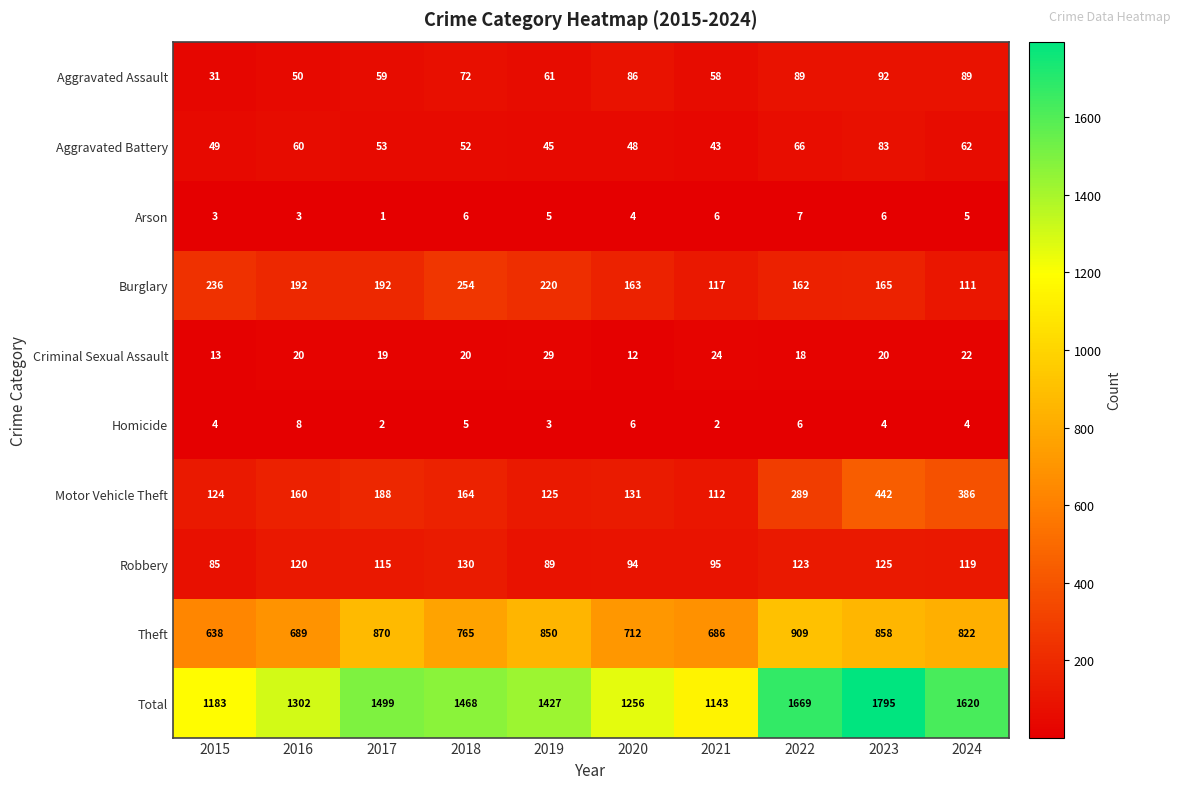

Which series has the largest total across all categories?

Total